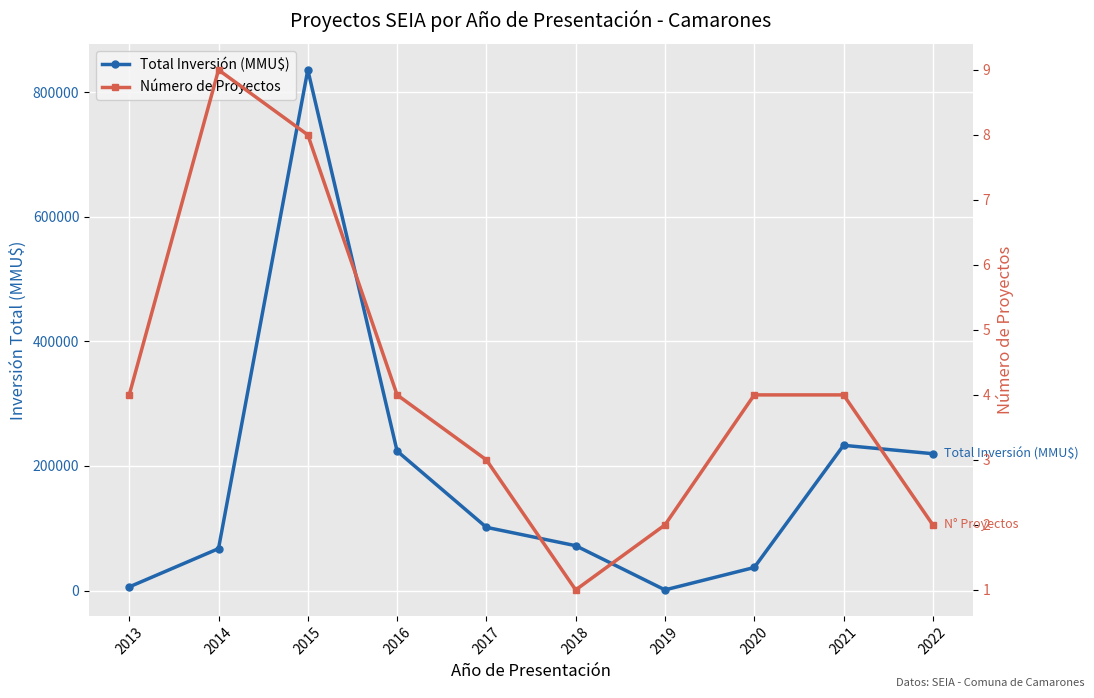

What is the smallest value displayed?

1